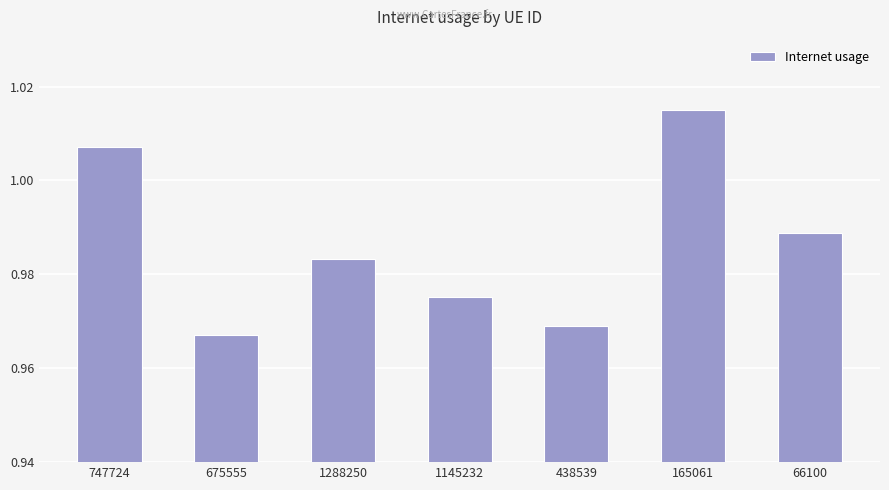

True or false: the data shows 1.3 at 66100.

False